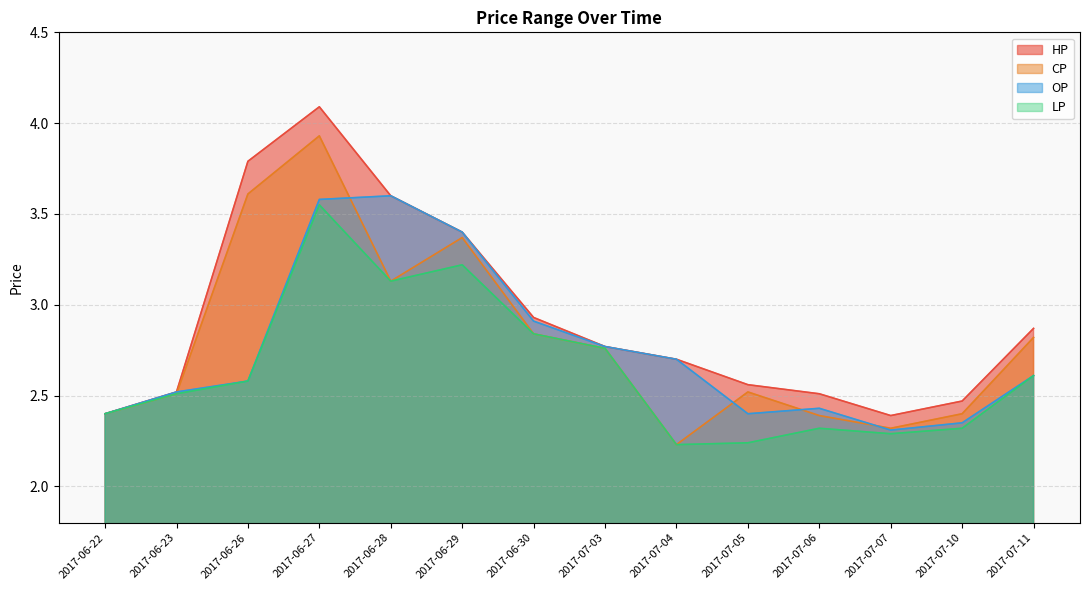

Reading left to right, what are all the values shown in this chart?

HP: 2017-06-22=2.4	2017-06-23=2.5	2017-06-26=3.8	2017-06-27=4.1	2017-06-28=3.6	2017-06-29=3.4	2017-06-30=2.9	2017-07-03=2.8	2017-07-04=2.7	2017-07-05=2.6	2017-07-06=2.5	2017-07-07=2.4	2017-07-10=2.5	2017-07-11=2.9
CP: 2017-06-22=2.4	2017-06-23=2.5	2017-06-26=3.6	2017-06-27=3.9	2017-06-28=3.1	2017-06-29=3.4	2017-06-30=2.8	2017-07-03=2.8	2017-07-04=2.2	2017-07-05=2.5	2017-07-06=2.4	2017-07-07=2.3	2017-07-10=2.4	2017-07-11=2.8
OP: 2017-06-22=2.4	2017-06-23=2.5	2017-06-26=2.6	2017-06-27=3.6	2017-06-28=3.6	2017-06-29=3.4	2017-06-30=2.9	2017-07-03=2.8	2017-07-04=2.7	2017-07-05=2.4	2017-07-06=2.4	2017-07-07=2.3	2017-07-10=2.4	2017-07-11=2.6
LP: 2017-06-22=2.4	2017-06-23=2.5	2017-06-26=2.6	2017-06-27=3.5	2017-06-28=3.1	2017-06-29=3.2	2017-06-30=2.8	2017-07-03=2.8	2017-07-04=2.2	2017-07-05=2.2	2017-07-06=2.3	2017-07-07=2.3	2017-07-10=2.3	2017-07-11=2.6